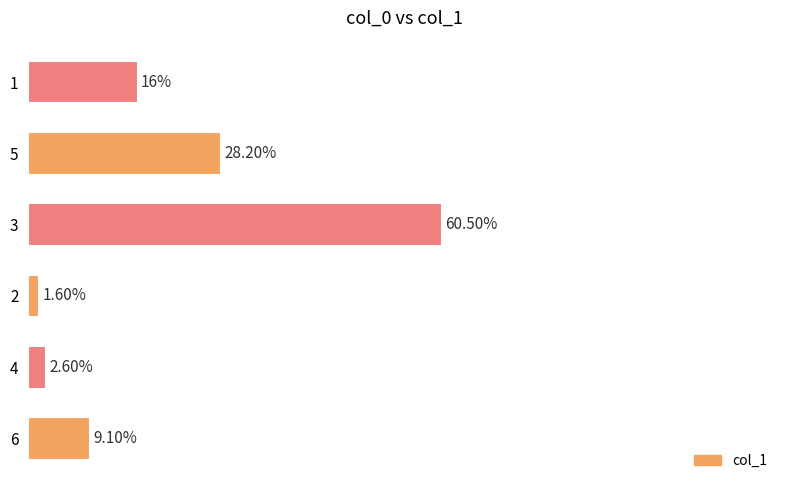

Rank the categories by value from highest to lowest.

3, 5, 1, 6, 4, 2